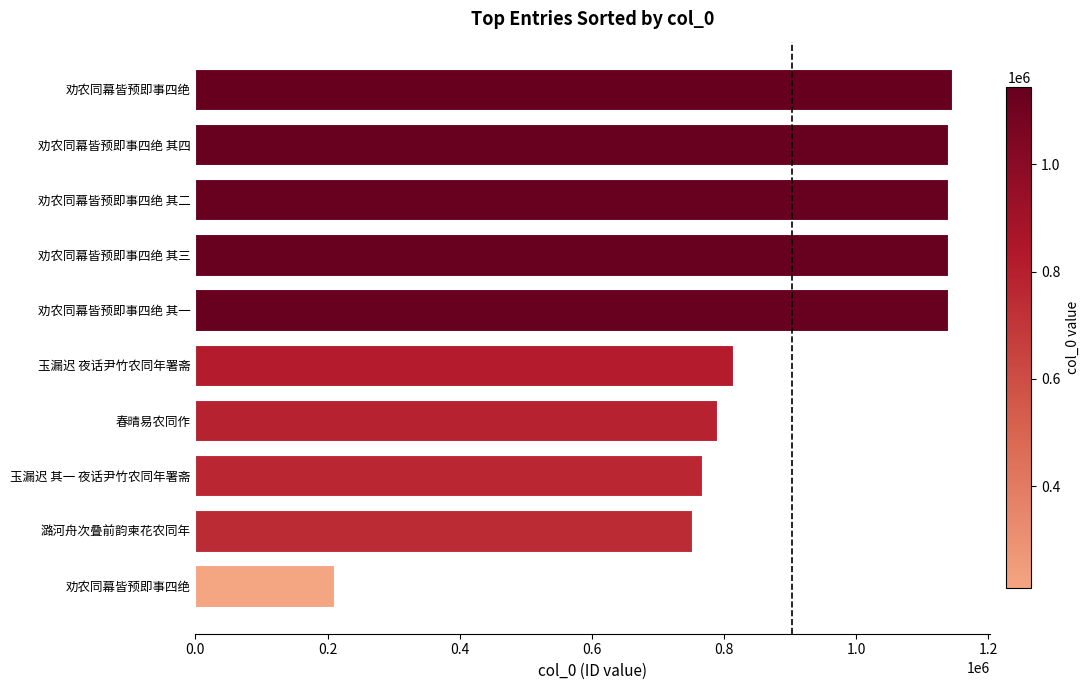

How many data points are less than 1139200?

5